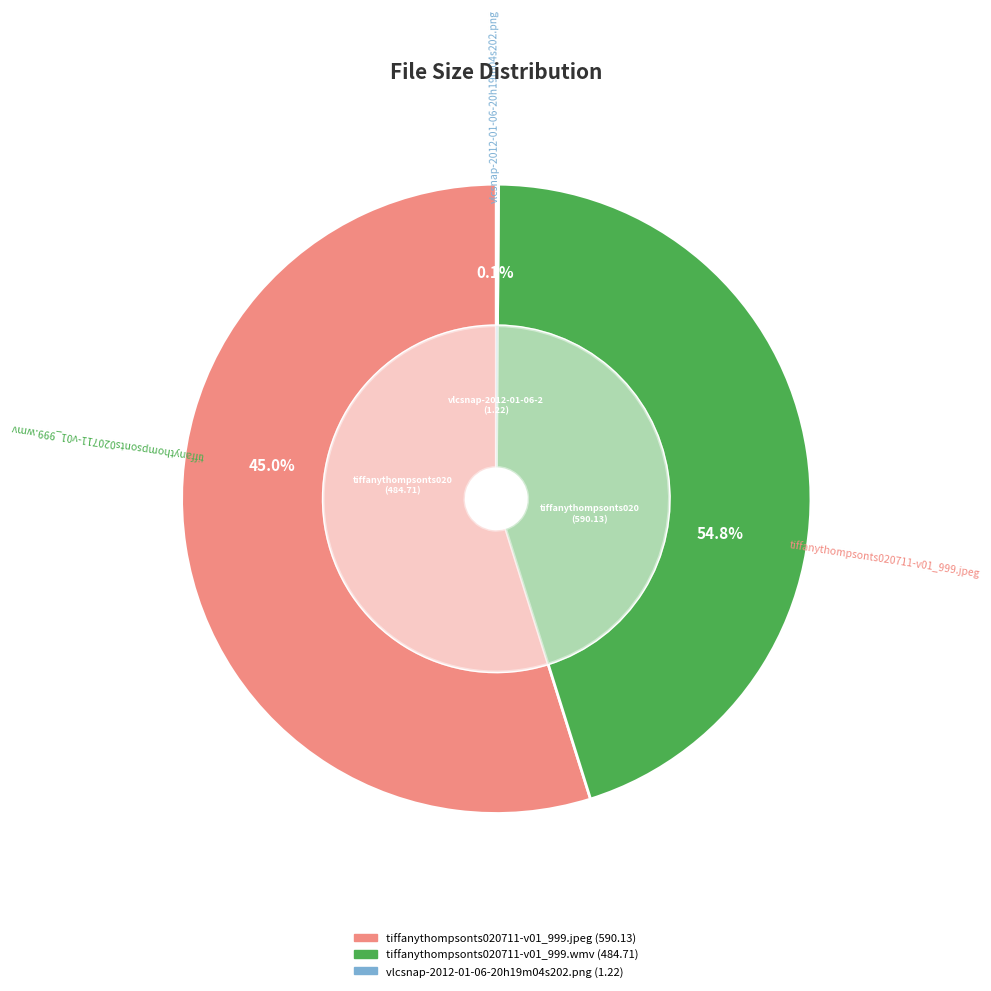

The tiffanythompsonts020711-v01_999.jpeg slice represents 55% of the pie. True or false?

True